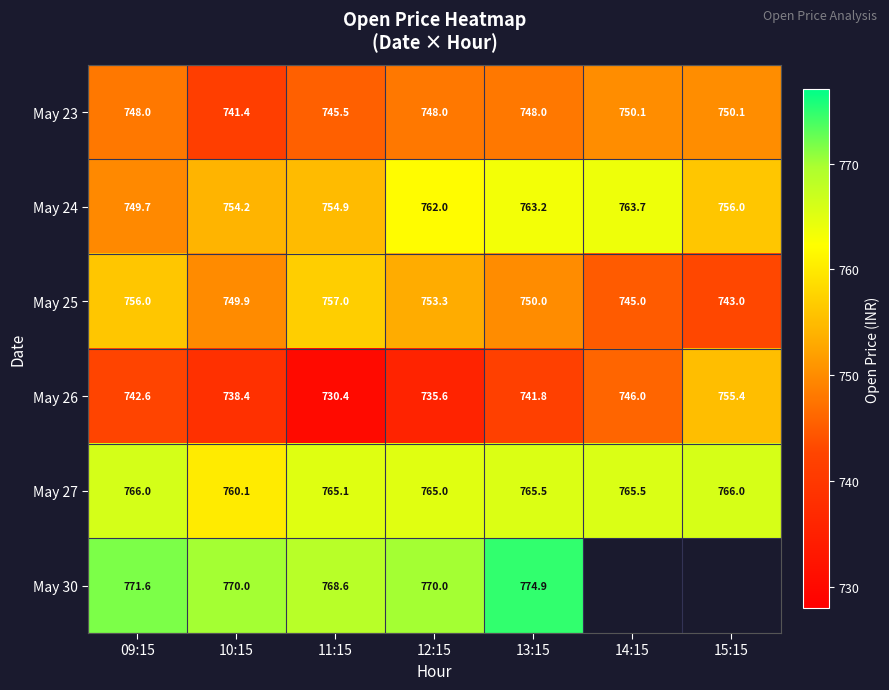

Is the value of May 27 at 14:15 greater than the value of May 25 at 14:15?

Yes